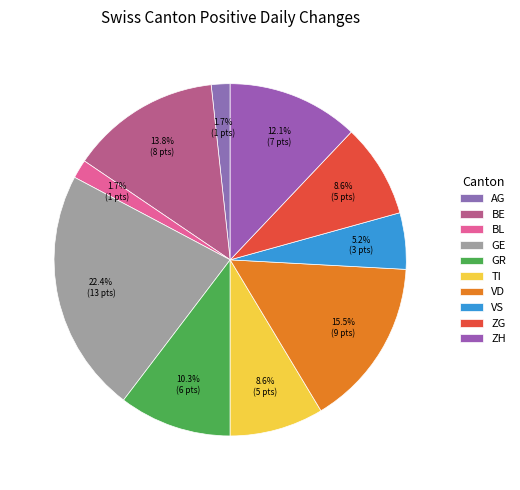

How many segments does this pie chart have?

10